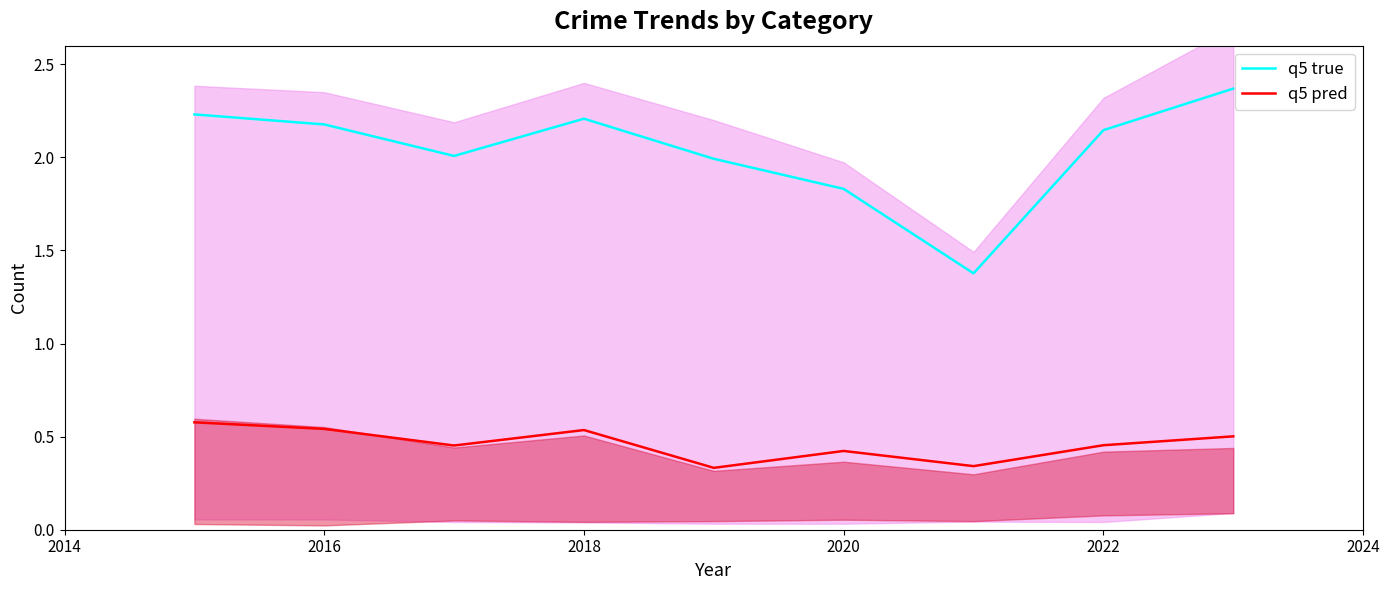

Reading left to right, what are all the values shown in this chart?

q5 true: 2.2	2.2	2.0	2.2	2.0	1.8	1.4	2.1	2.4
q5 pred: 0.6	0.5	0.5	0.5	0.3	0.4	0.3	0.5	0.5